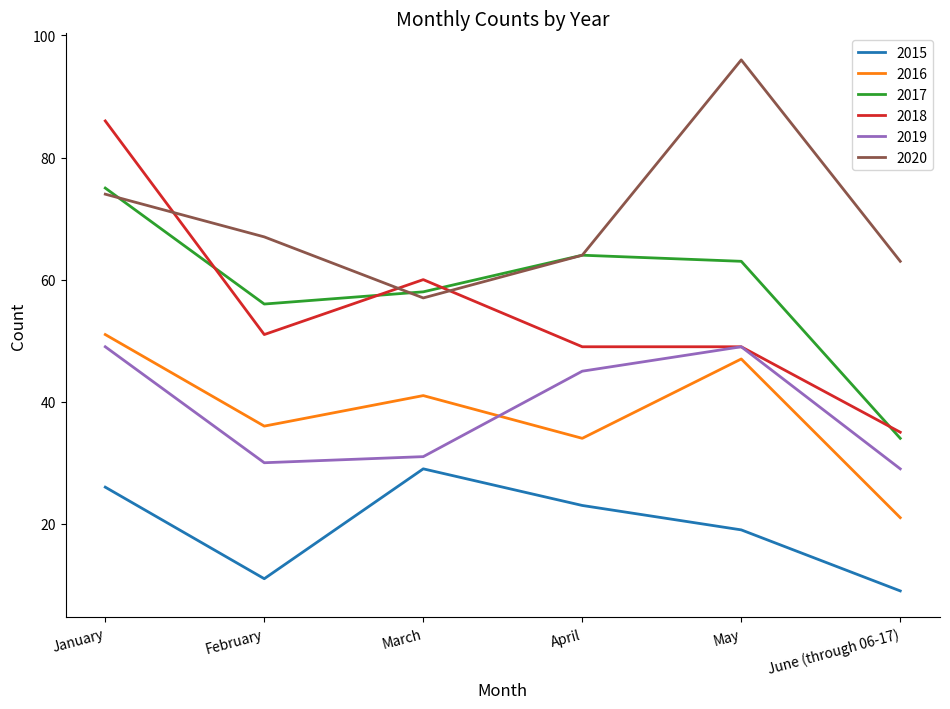

What is the difference between the maximum and minimum values in the 2018 series?

51